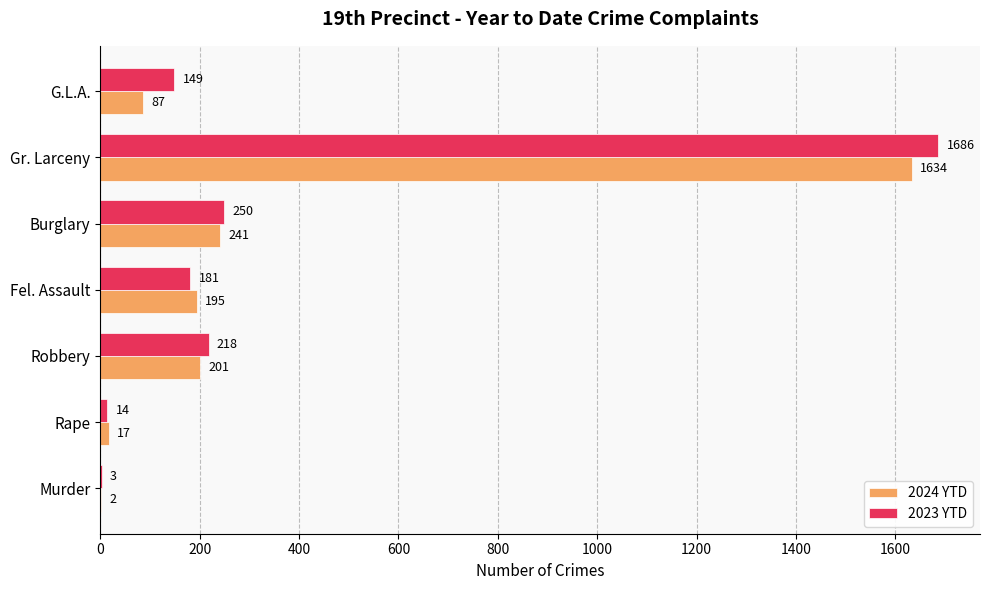

What is the sum of the 2024 YTD values at Fel. Assault and Burglary?

436